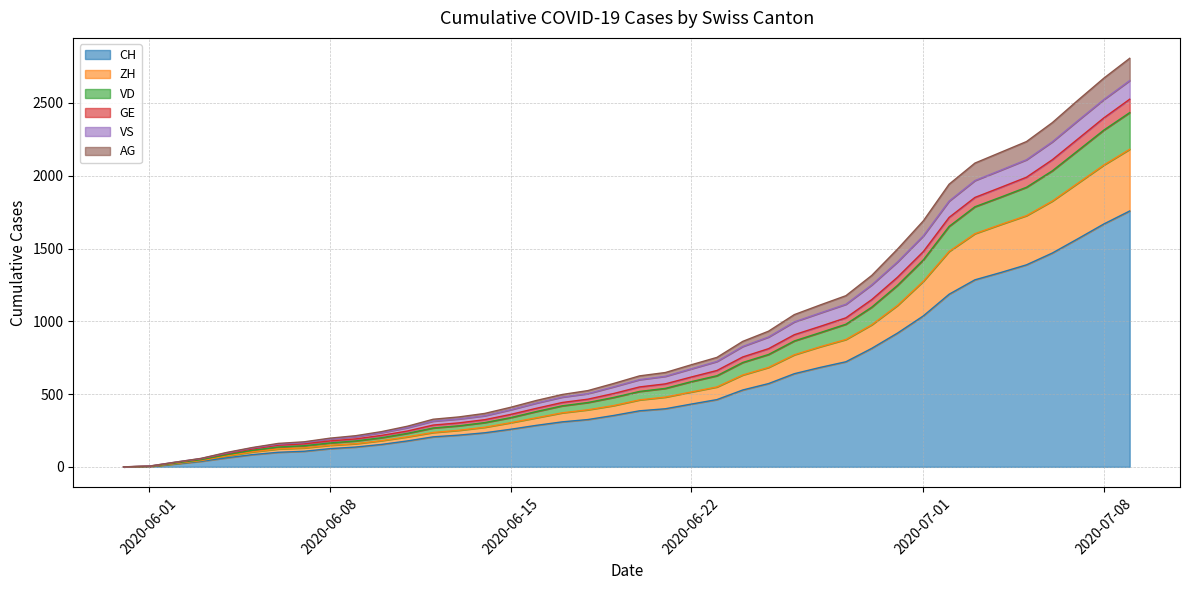

What is the maximum value for CH?

1758